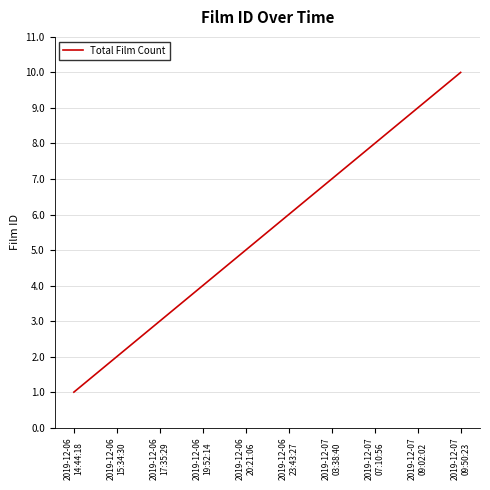

List the labels in order of value, smallest first.

2019-12-06
14:44:18, 2019-12-06
15:34:30, 2019-12-06
17:35:29, 2019-12-06
19:52:14, 2019-12-06
20:21:06, 2019-12-06
23:43:27, 2019-12-07
03:38:40, 2019-12-07
07:10:56, 2019-12-07
09:02:02, 2019-12-07
09:50:23